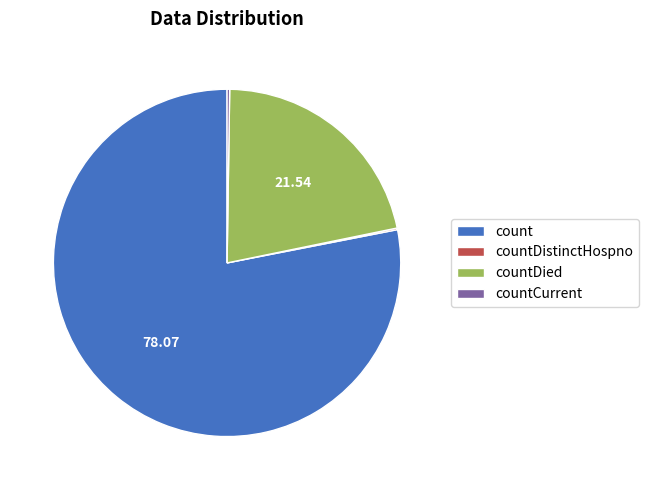

What is the ratio of the value at count to the value at countDied?

3.6